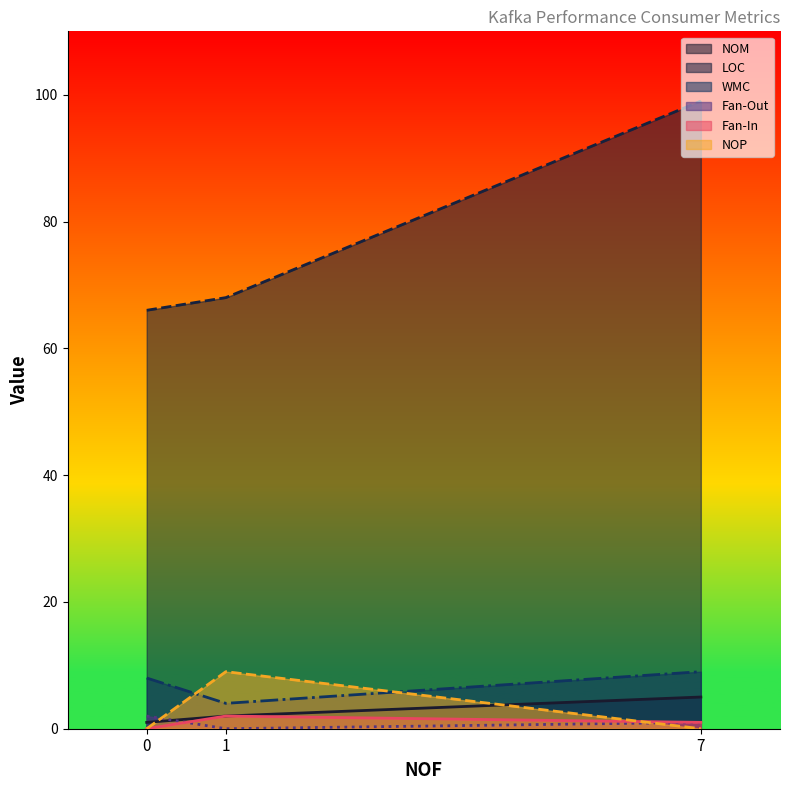

Reading left to right, list all the values displayed in this chart.

NOM: 1	2	5
LOC: 66	68	99
WMC: 8	4	9
Fan-Out: 2	0	1
Fan-In: 0	2	1
NOP: 0	9	0